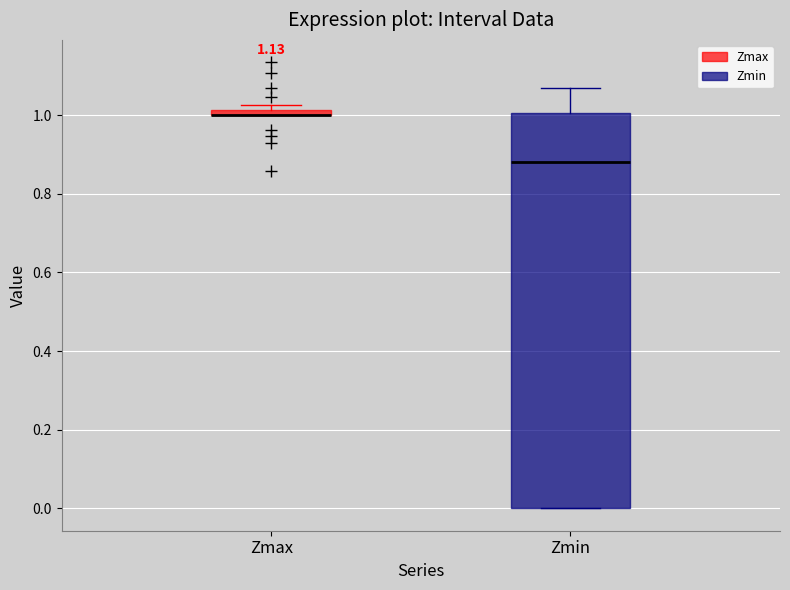

Which box is the tallest, from its lower edge to its upper edge?

Zmin